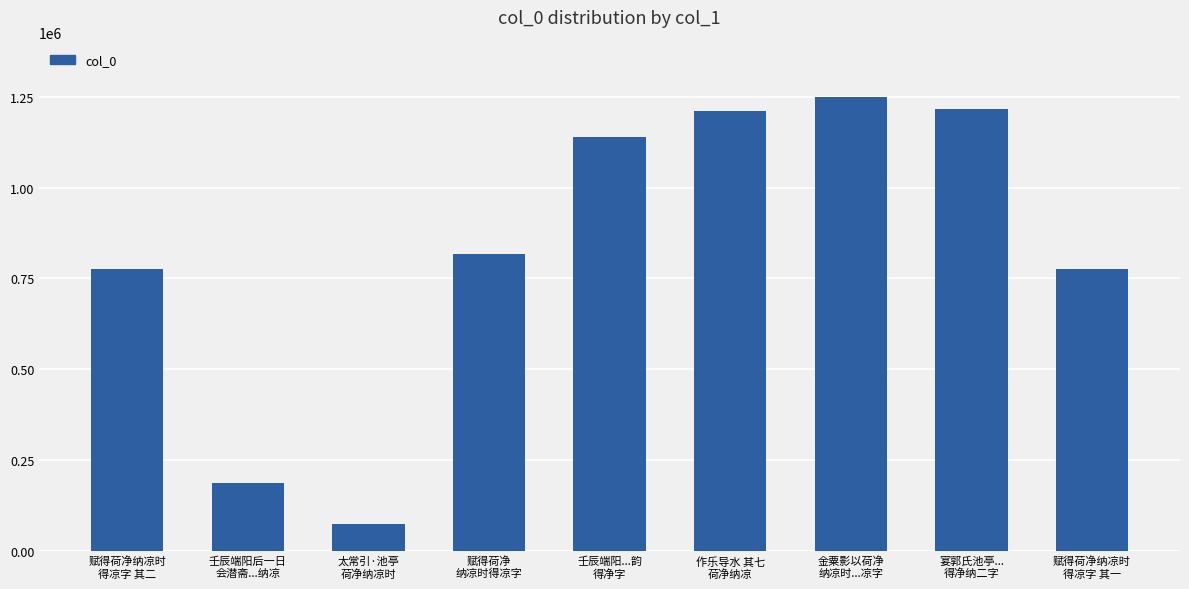

What is the difference between the values at 壬辰端阳...韵
得净字 and 赋得荷净纳凉时
得凉字 其二?

362536